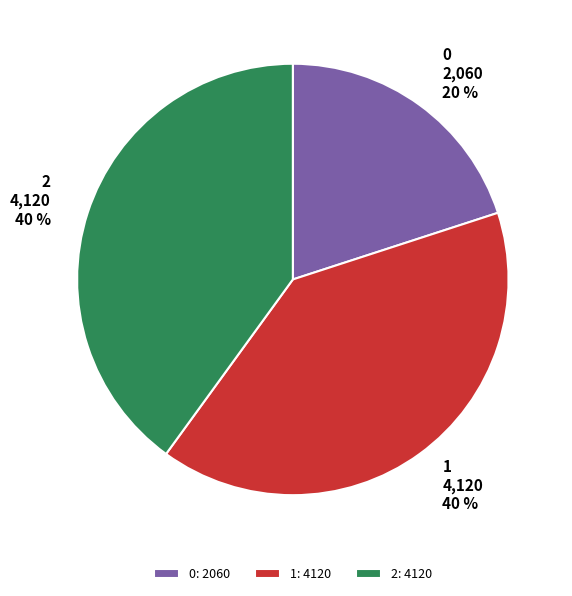

How many segments does this pie chart have?

3